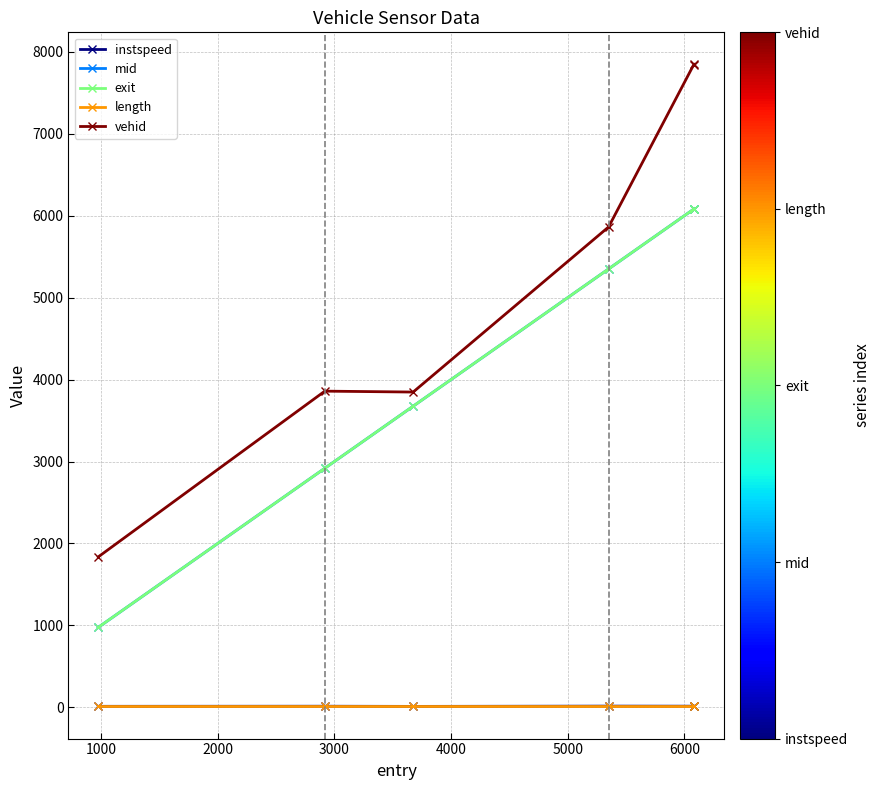

What is the average value of the mid series?

4180.9